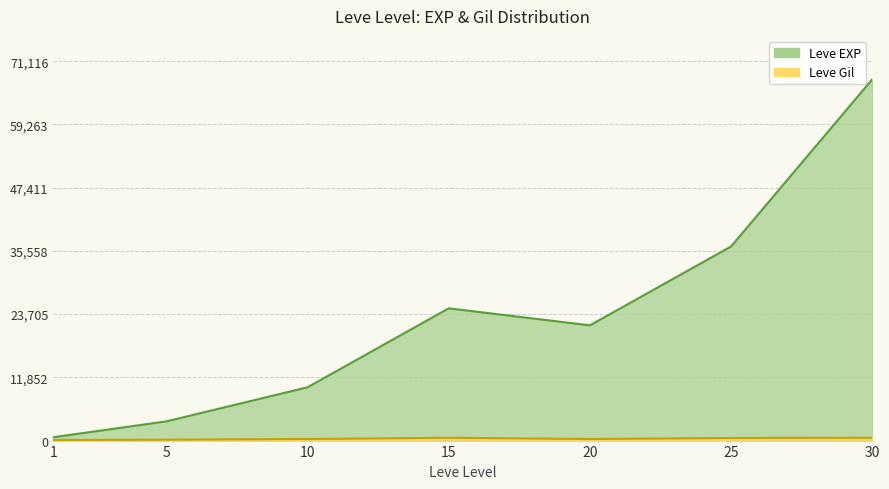

What is the smallest value displayed?

113